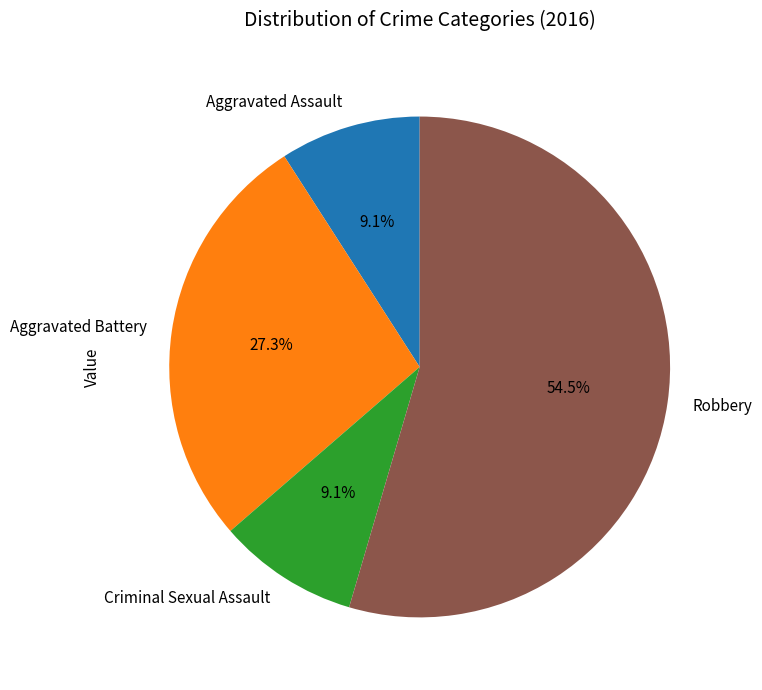

The Aggravated Battery slice represents 27% of the pie. True or false?

True